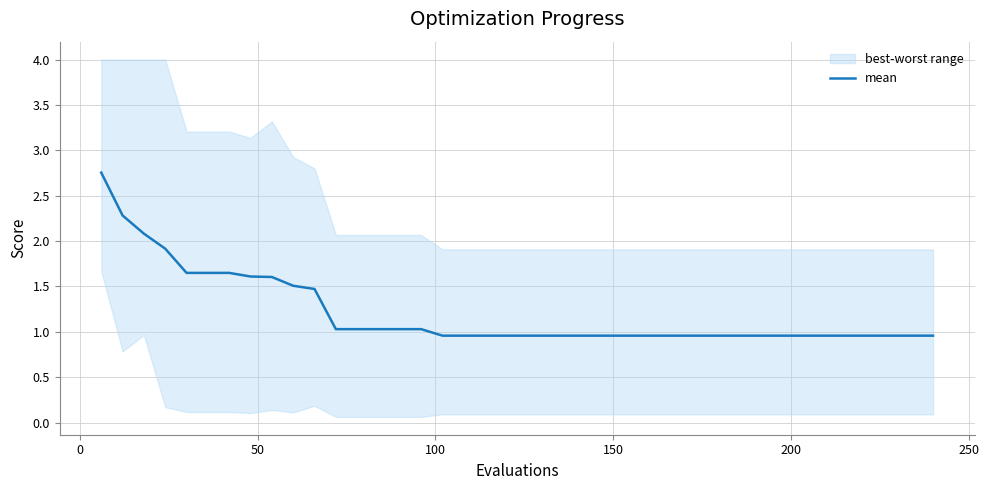

Reading left to right, extract all data points from this chart.

2.8	2.3	2.1	1.9	1.6	1.6	1.6	1.6	1.6	1.5	1.5	1.0	1.0	1.0	1.0	1.0	1.0	1.0	1.0	1.0	1.0	1.0	1.0	1.0	1.0	1.0	1.0	1.0	1.0	1.0	1.0	1.0	1.0	1.0	1.0	1.0	1.0	1.0	1.0	1.0